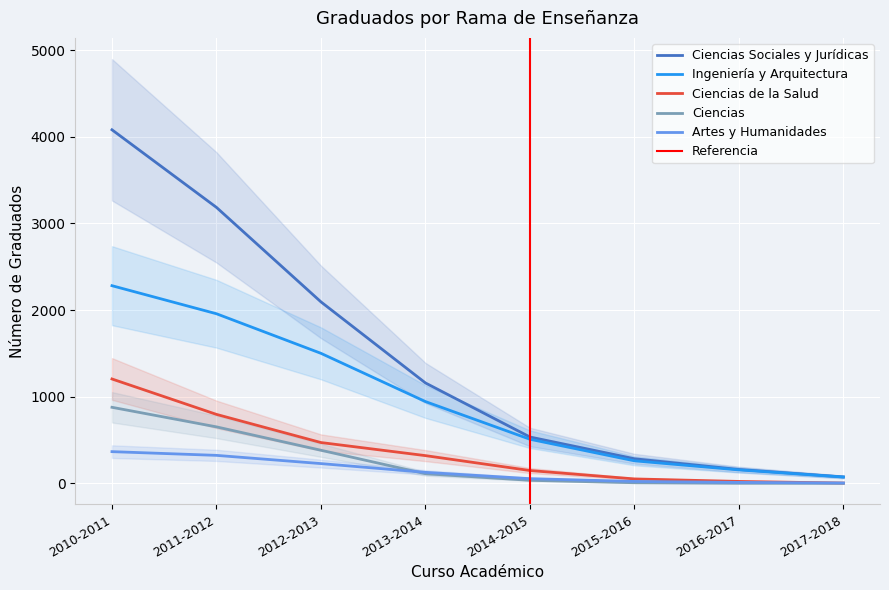

Where do Artes y Humanidades and Ciencias first cross each other?

2012-2013 and 2013-2014